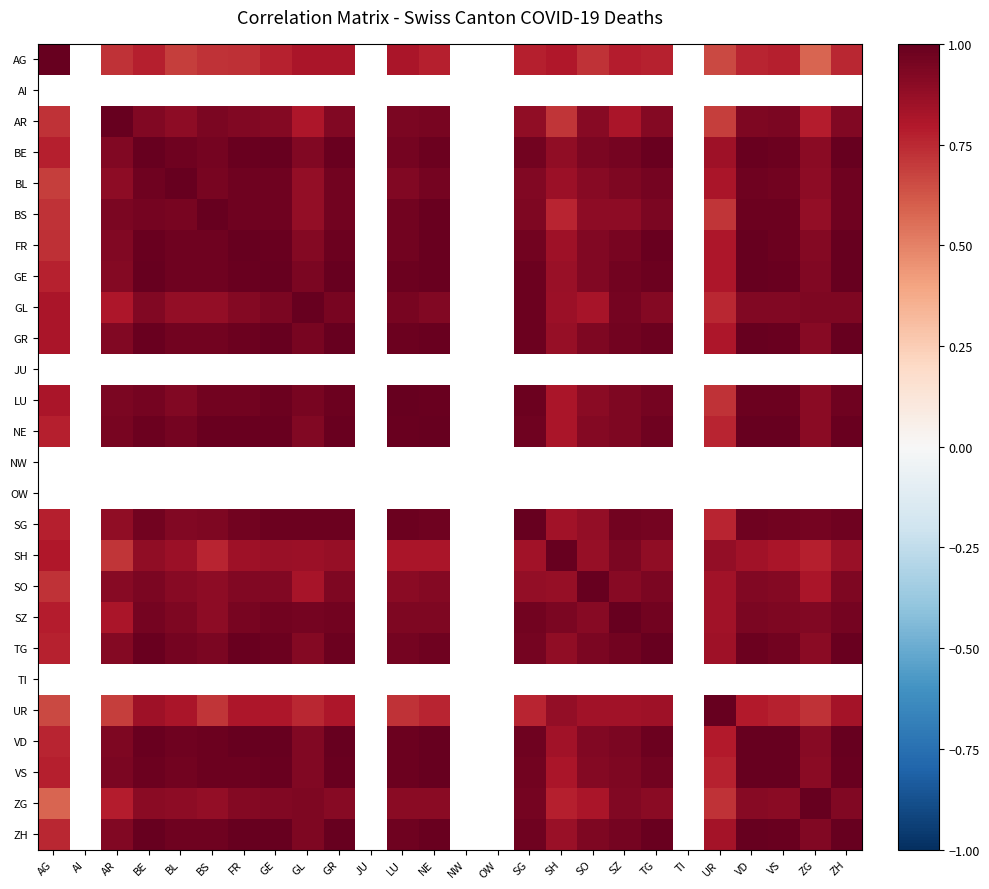

The BL series shows 1.6 at ZH. True or false?

False